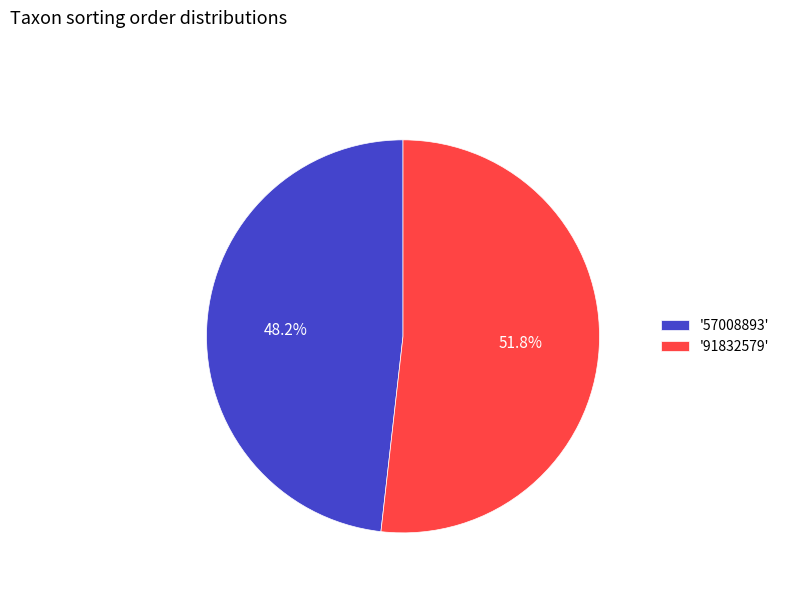

Rank the categories by value from lowest to highest.

'57008893', '91832579'